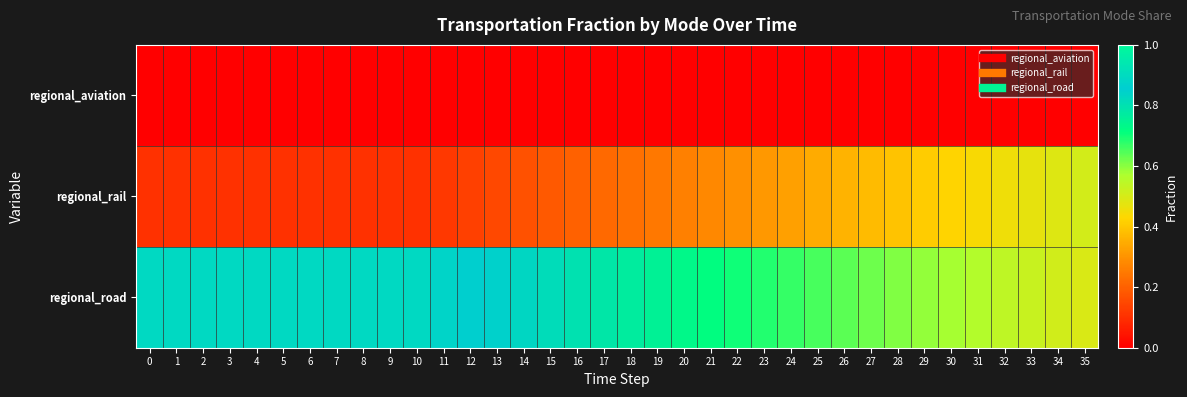

Between 7 and 17, which is larger?

7